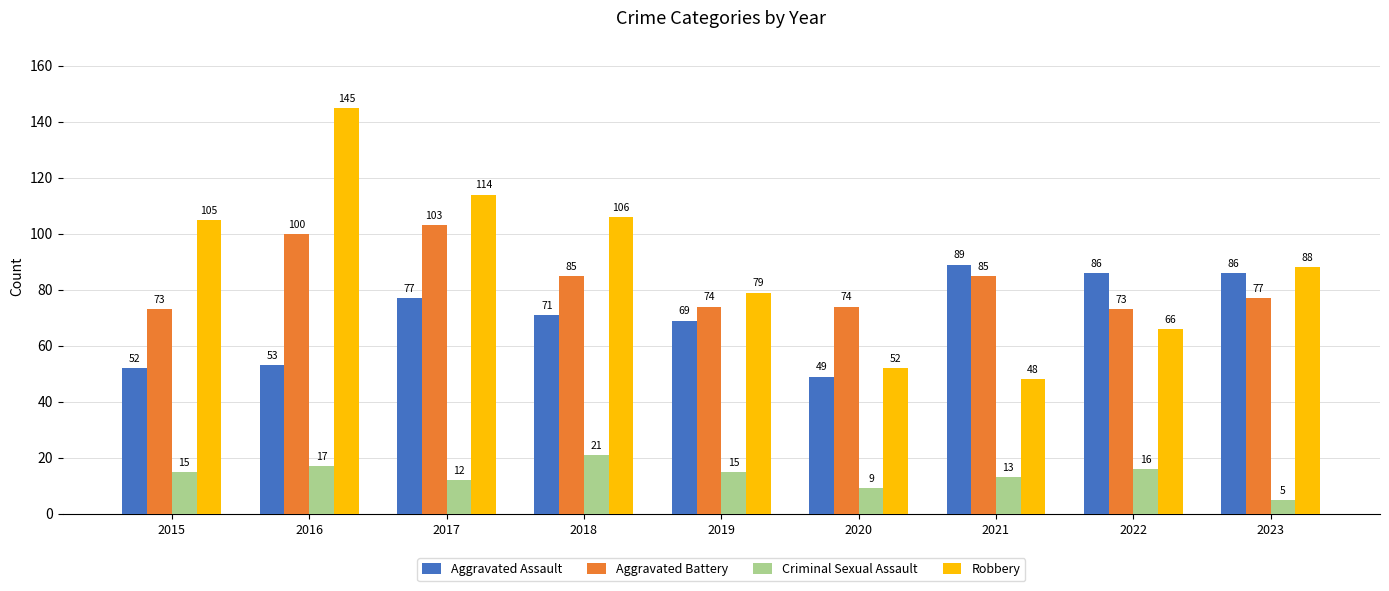

At 2021, list the series in order from smallest to largest.

Criminal Sexual Assault, Robbery, Aggravated Battery, Aggravated Assault